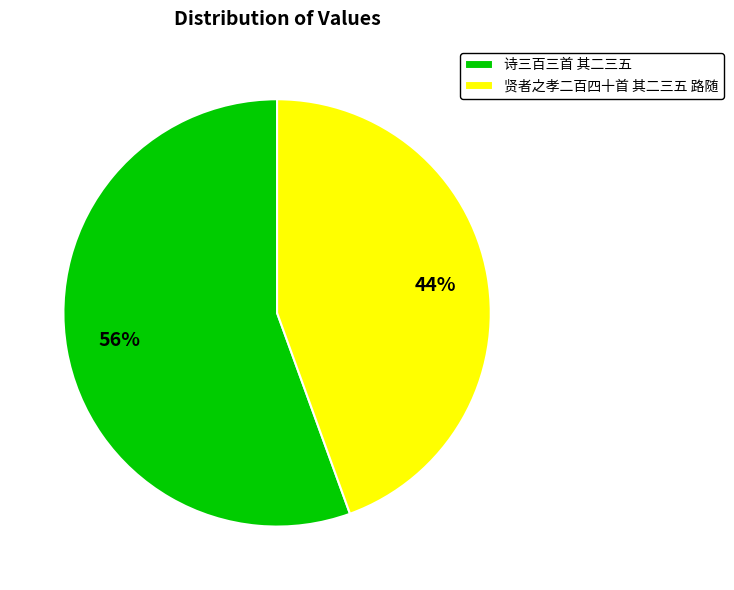

Count the number of slices in the pie.

2